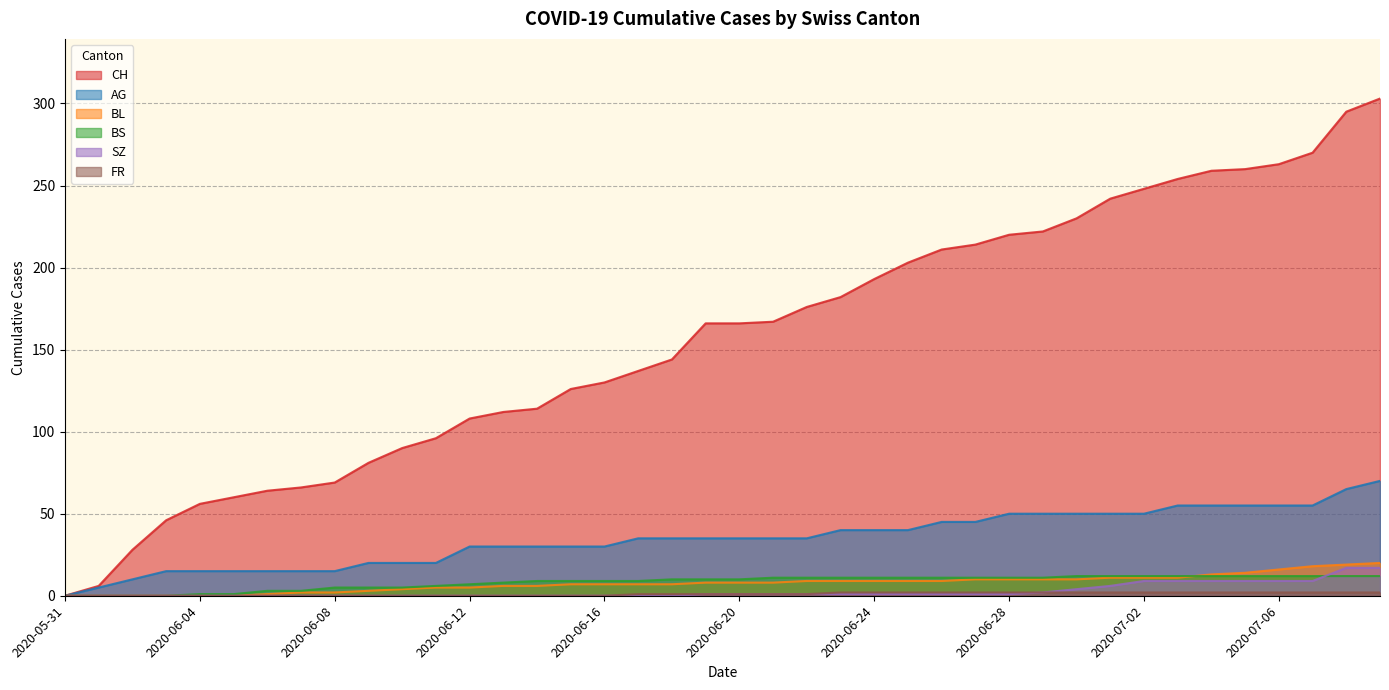

What is the maximum value shown in the chart?

303